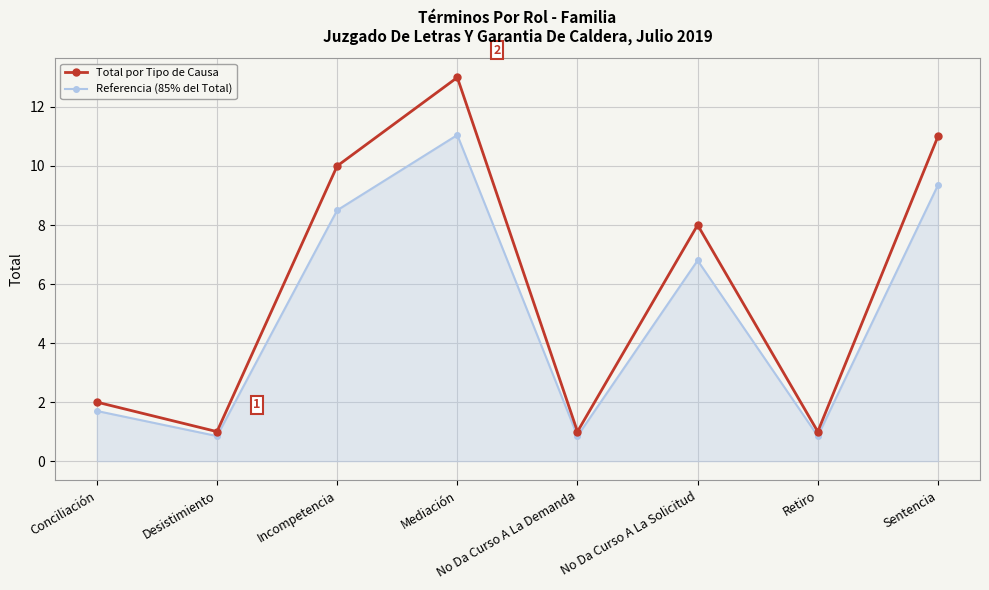

Between Conciliación and Incompetencia, which series saw the biggest shift?

Total por Tipo de Causa